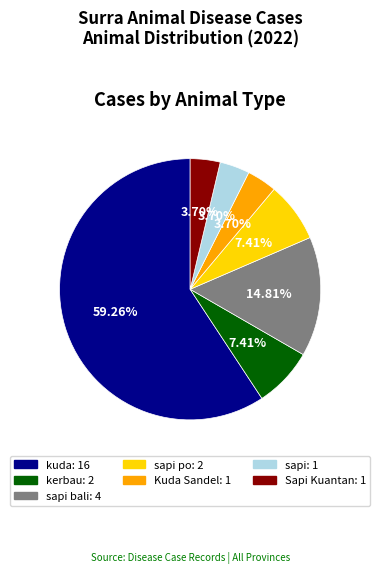

Does any single category account for the majority?

Yes